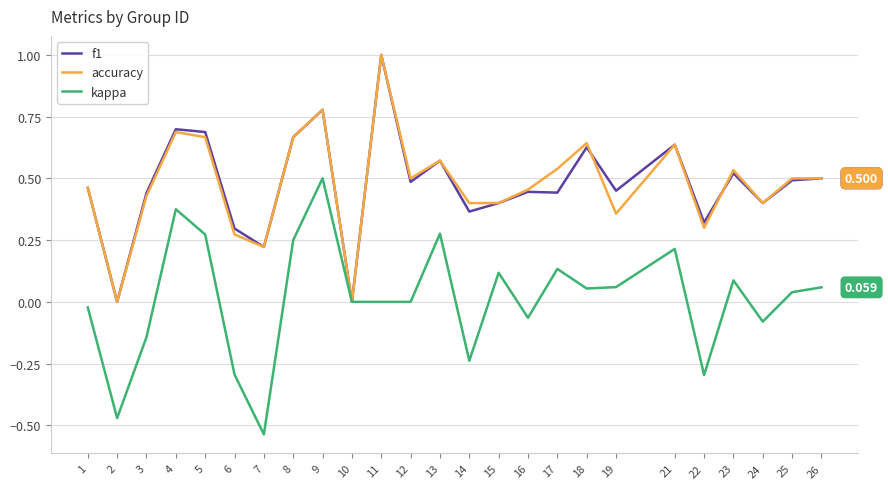

Between 13 and 22, which series saw the biggest shift?

kappa